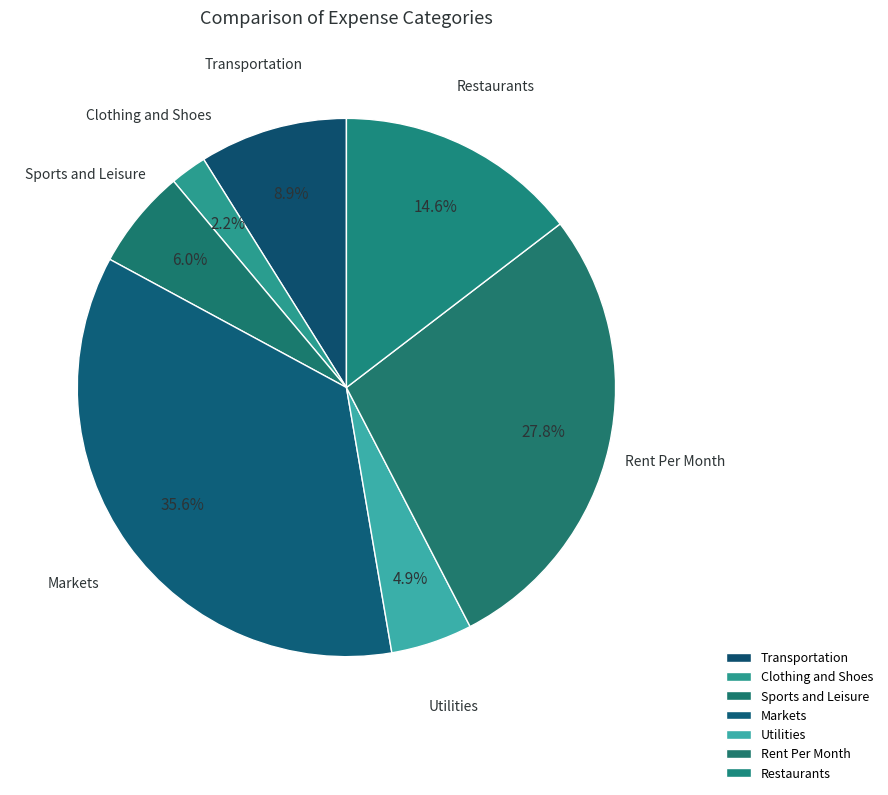

To the nearest percent, what portion does Markets represent?

36%